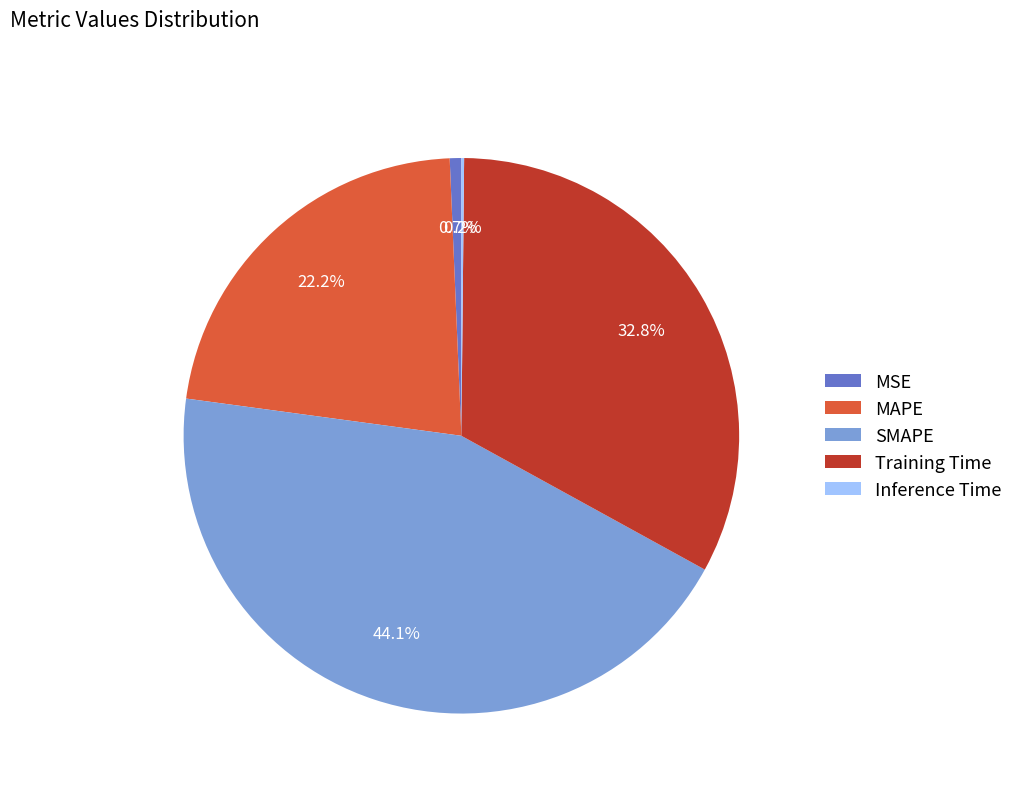

To the nearest percent, what is the average slice percentage?

20%